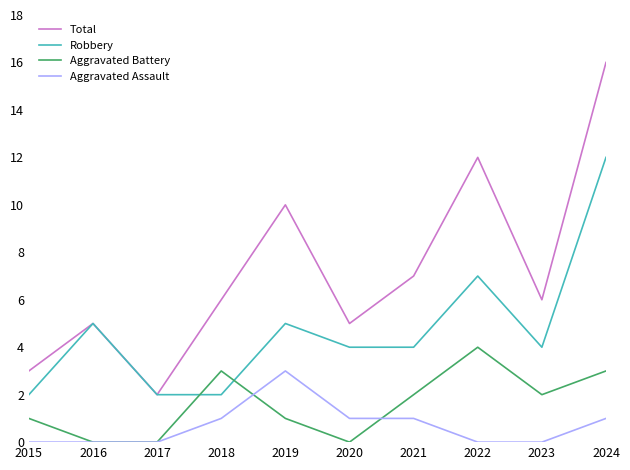

What is the difference between the highest and lowest values at 2020?

5